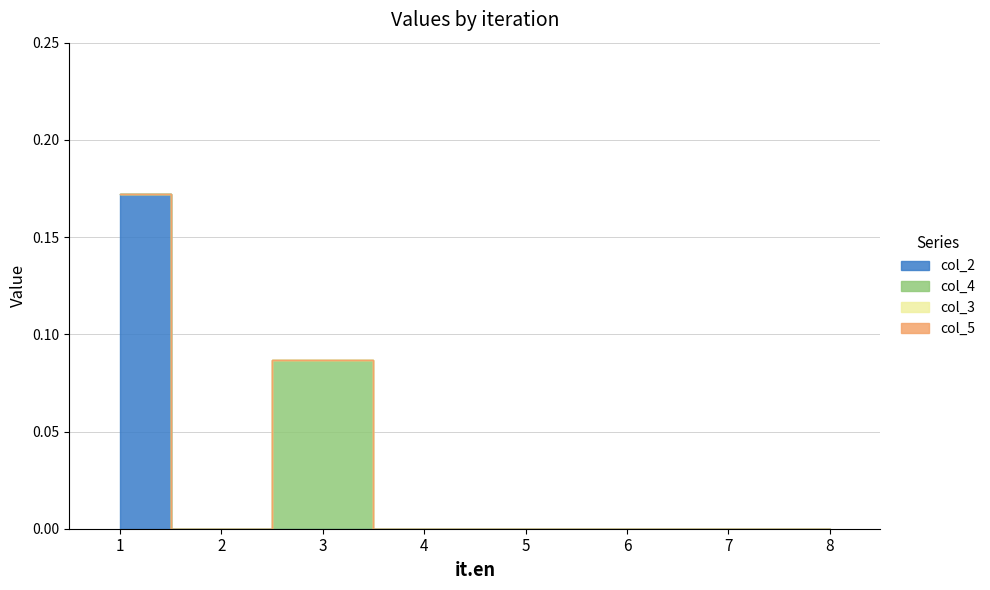

At which category is the sum across all series the highest?

1